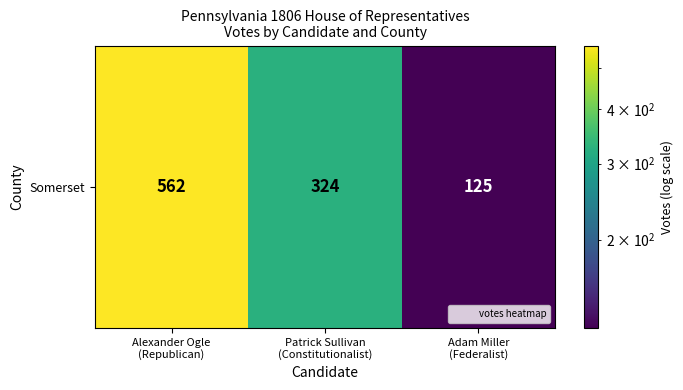

Reading left to right, extract all data points from this chart.

562	324	125